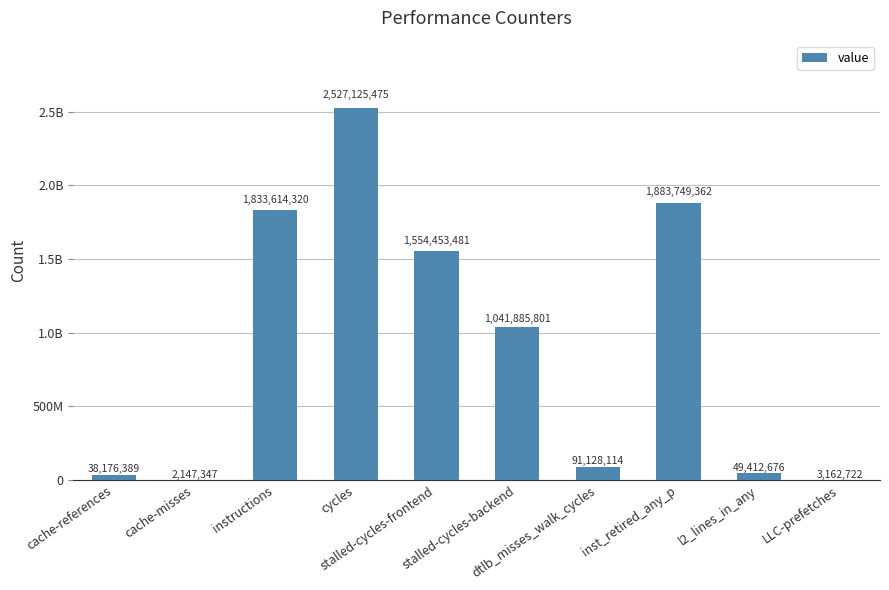

What is the change in value from stalled-cycles-backend to inst_retired_any_p?

+841863561